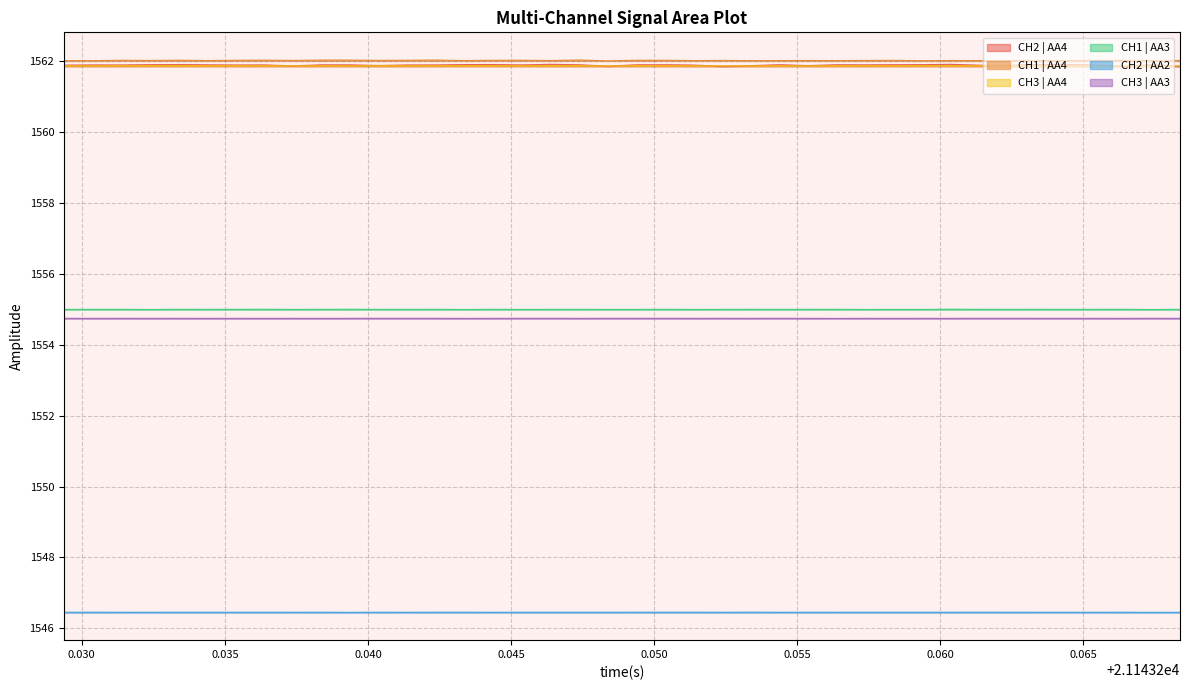

What is the highest value of the CH2 | AA2 series?

1546.5